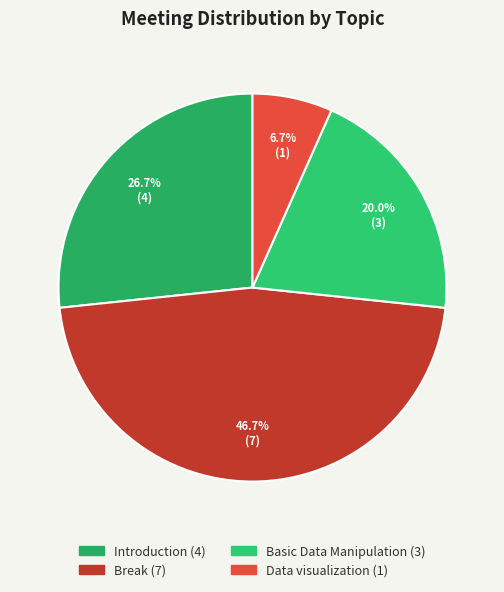

True or false: Data visualization accounts for 7% of the total.

True